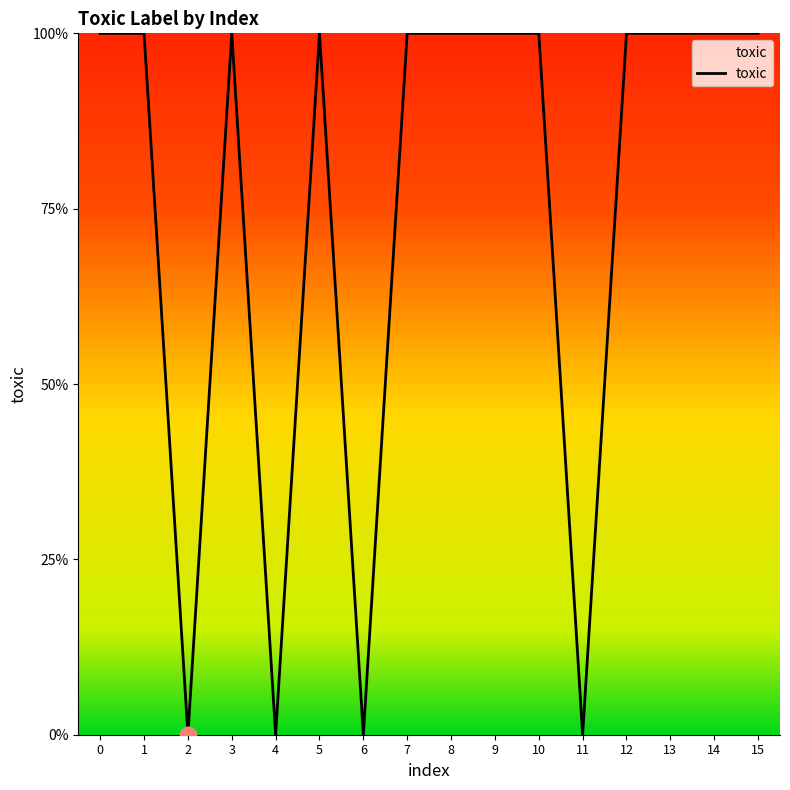

Reading right to left, list all the values displayed in this chart.

15=1	14=1	13=1	12=1	11=0	10=1	9=1	8=1	7=1	6=0	5=1	4=0	3=1	2=0	1=1	0=1